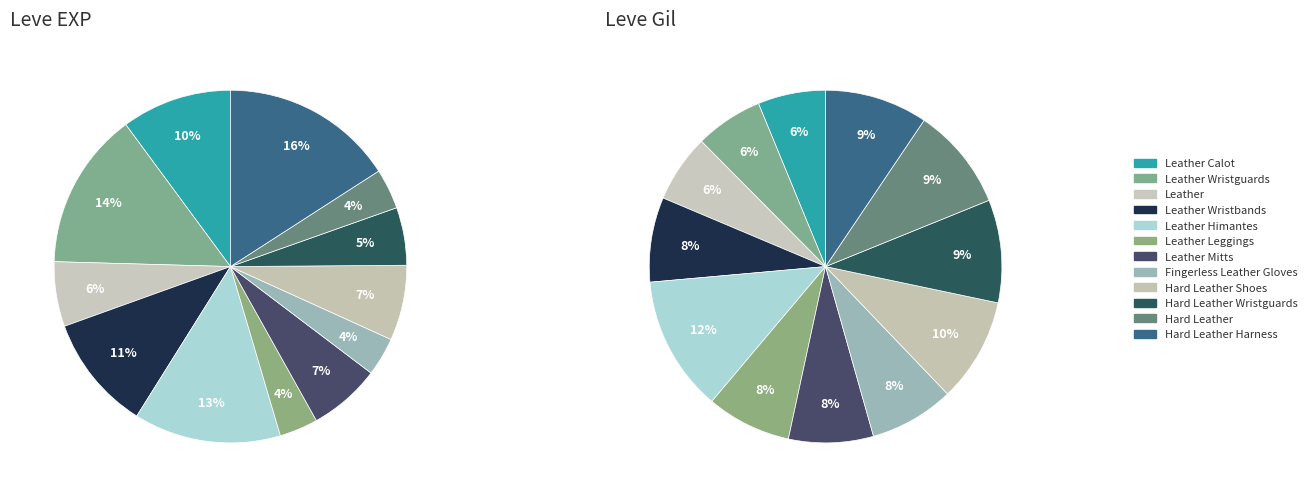

To the nearest percent, what portion does Leather Himantes represent?

13%